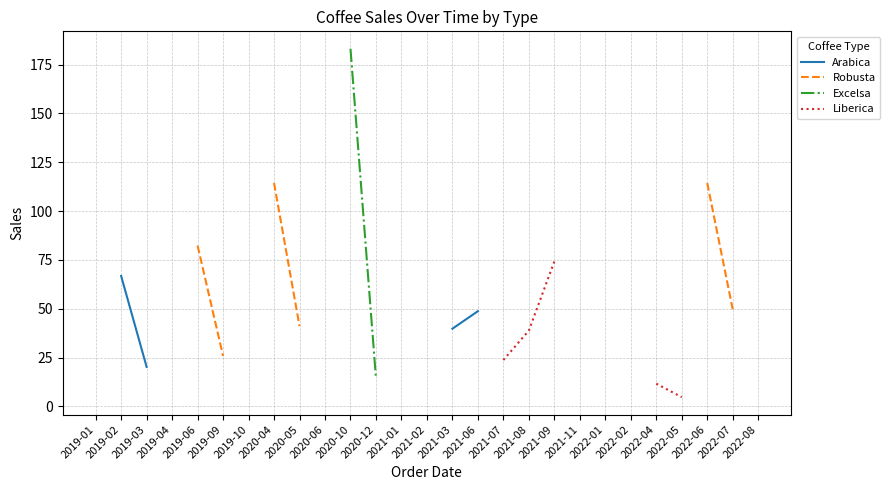

True or false: Arabica and Excelsa cross at least once.

False